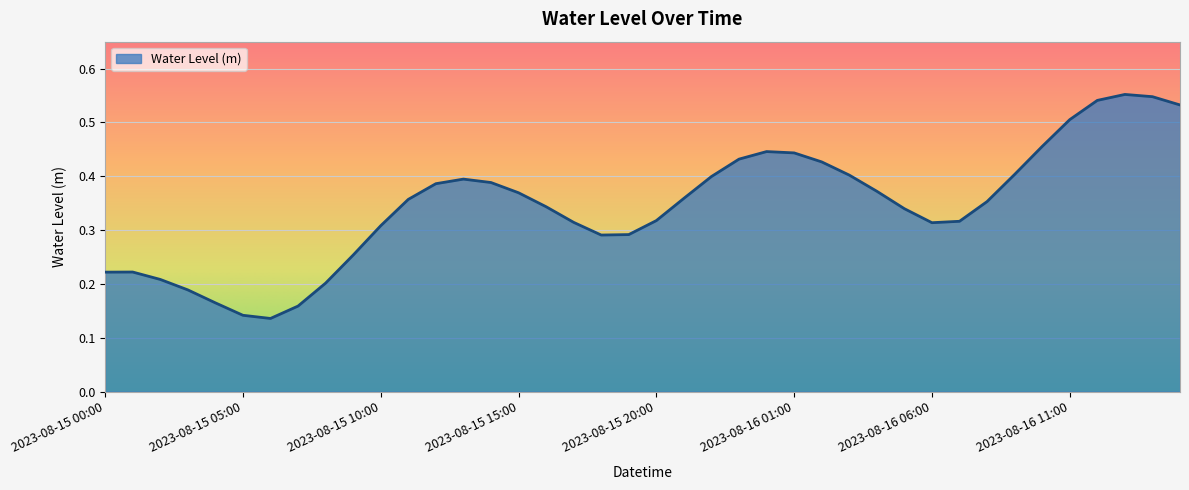

Rank the categories by value from highest to lowest.

2023-08-16 13:00, 2023-08-16 14:00, 2023-08-16 12:00, 2023-08-16 15:00, 2023-08-16 11:00, 2023-08-16 10:00, 2023-08-16 00:00, 2023-08-16 01:00, 2023-08-15 23:00, 2023-08-16 02:00, 2023-08-16 09:00, 2023-08-16 03:00, 2023-08-15 22:00, 2023-08-15 13:00, 2023-08-15 14:00, 2023-08-15 12:00, 2023-08-16 04:00, 2023-08-15 15:00, 2023-08-15 21:00, 2023-08-15 11:00, 2023-08-16 08:00, 2023-08-15 16:00, 2023-08-16 05:00, 2023-08-15 20:00, 2023-08-16 07:00, 2023-08-15 17:00, 2023-08-16 06:00, 2023-08-15 10:00, 2023-08-15 19:00, 2023-08-15 18:00, 2023-08-15 09:00, 2023-08-15 01:00, 2023-08-15 00:00, 2023-08-15 02:00, 2023-08-15 08:00, 2023-08-15 03:00, 2023-08-15 04:00, 2023-08-15 07:00, 2023-08-15 05:00, 2023-08-15 06:00